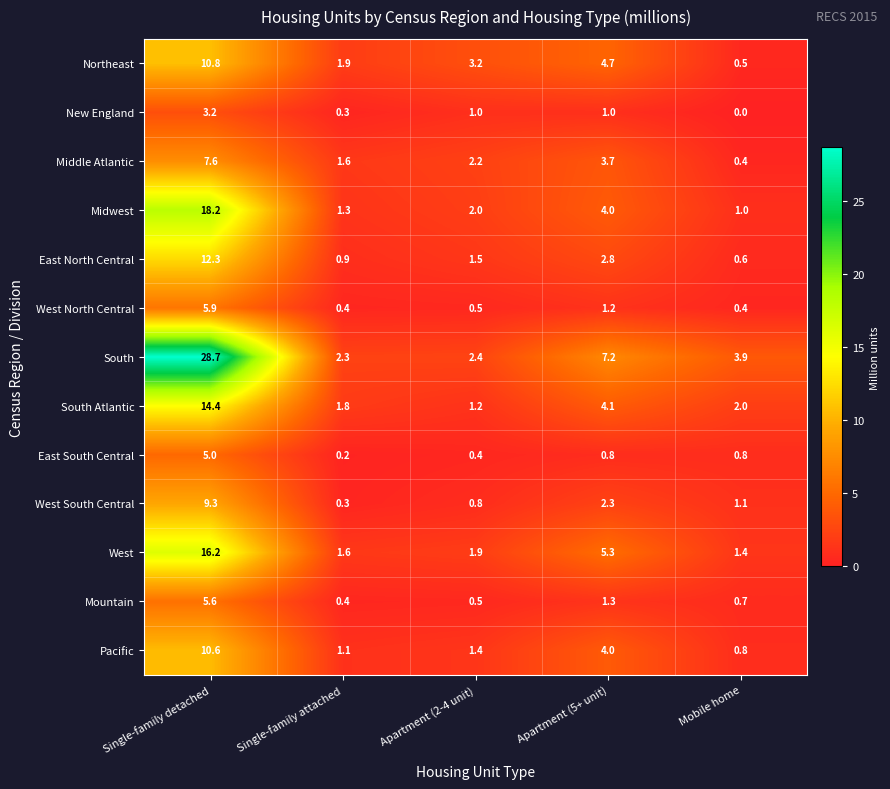

How many data points does each series have?

5